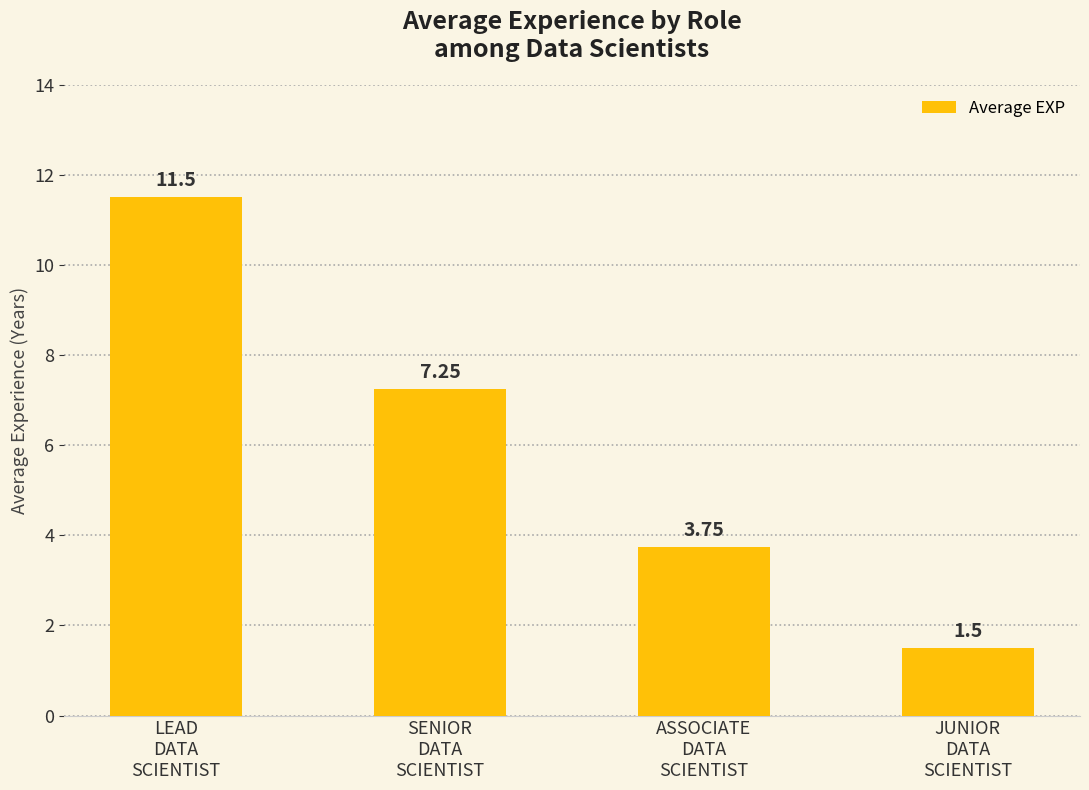

What is the difference between the maximum and minimum values?

10.0